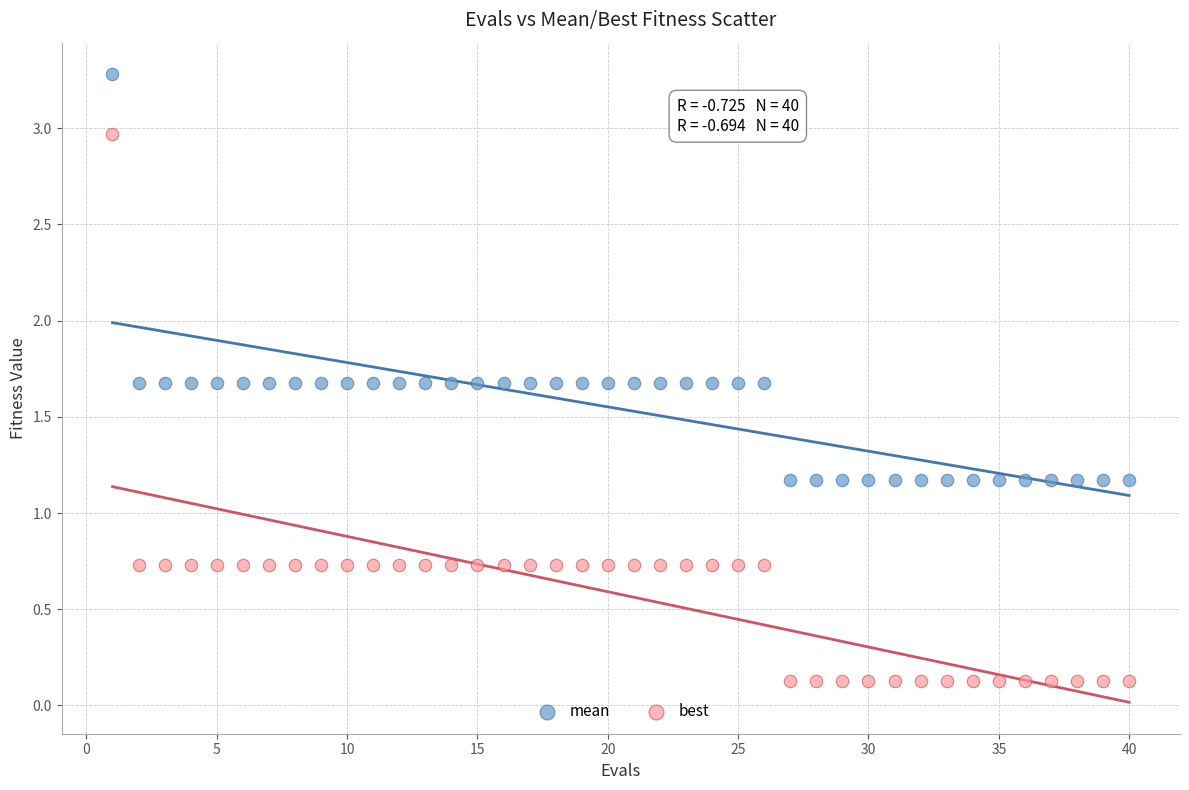

Which series has the largest Y range (max minus min)?

best